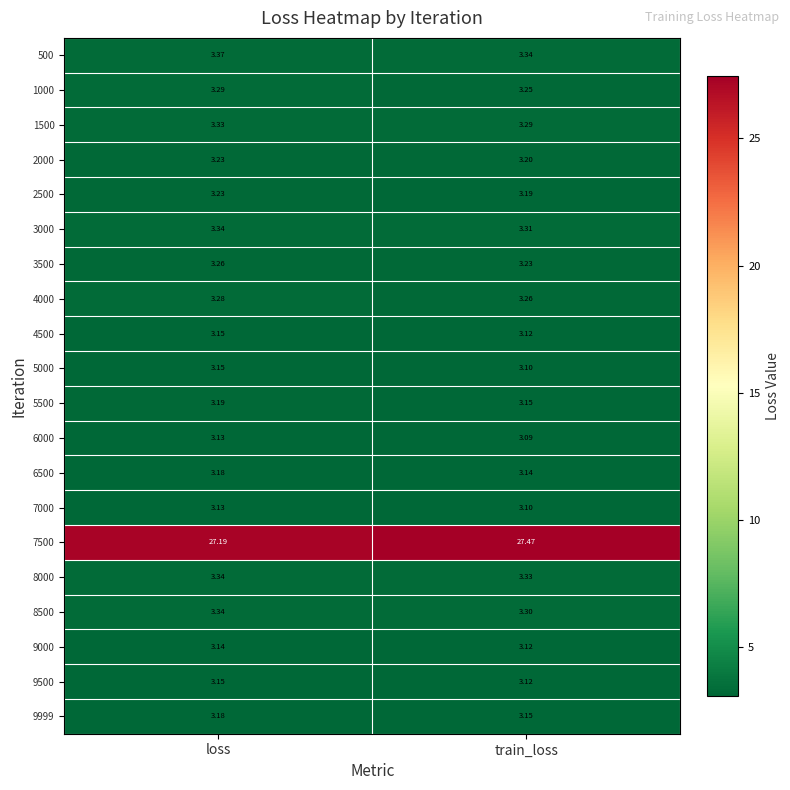

What is the spread (max minus min) of values at train_loss?

24.4